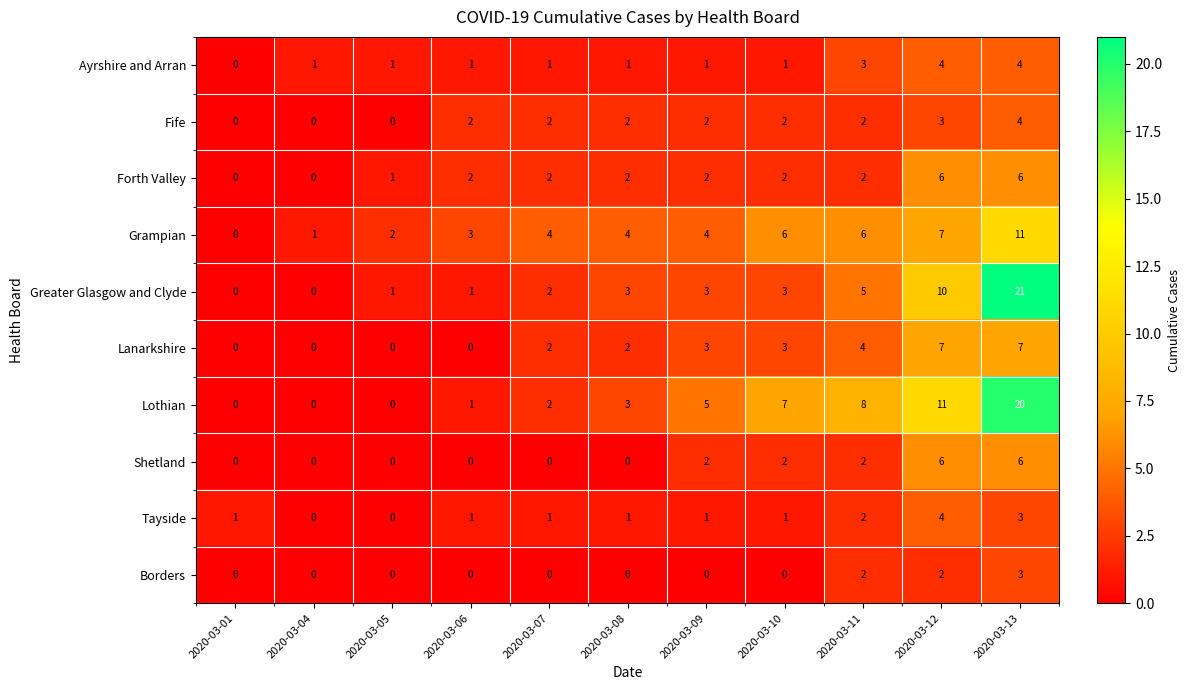

What is the sum of all Shetland values?

18